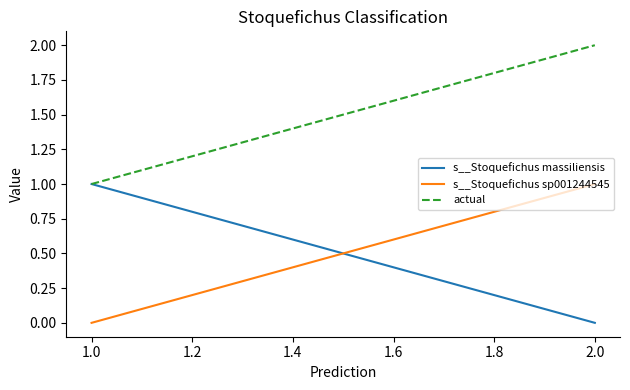

What is the label of the 7th point from the left?

1.0